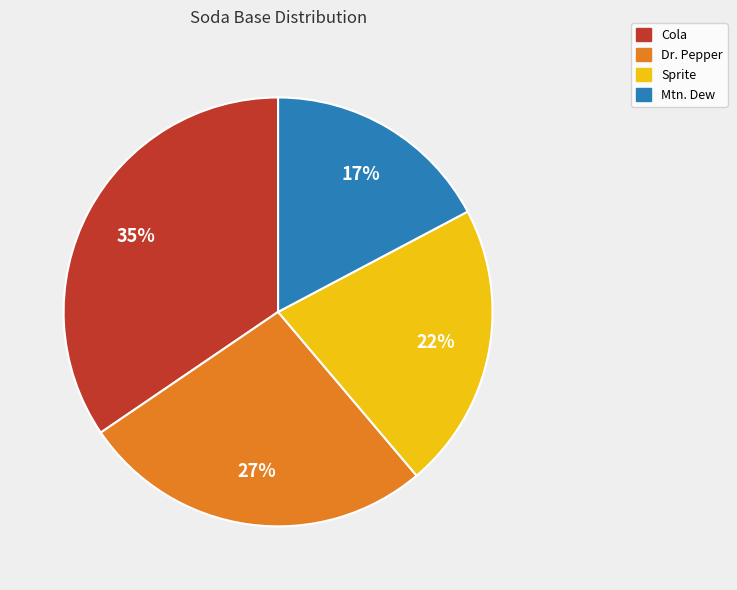

Is there a majority slice in this chart?

No